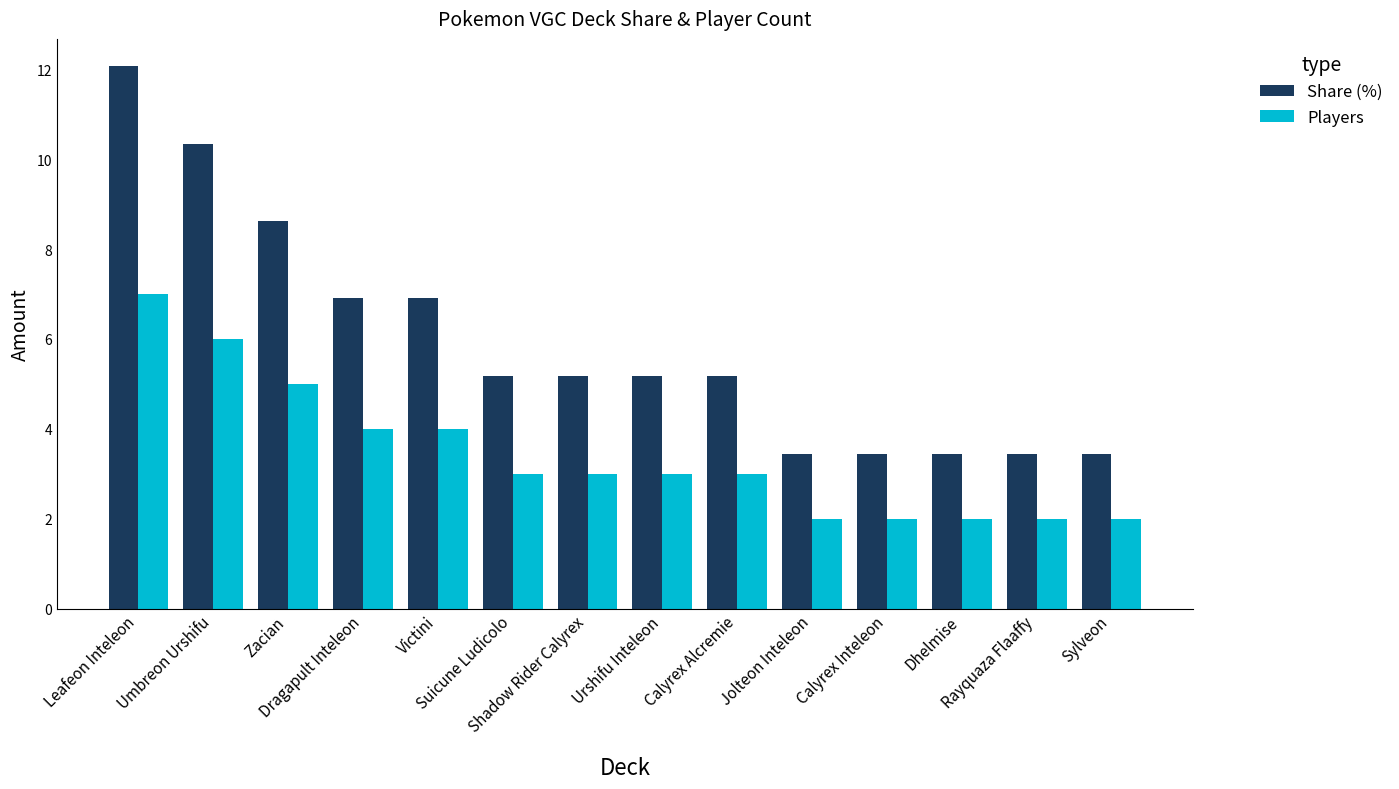

What is the total value across all series at Dragapult Inteleon?

10.9